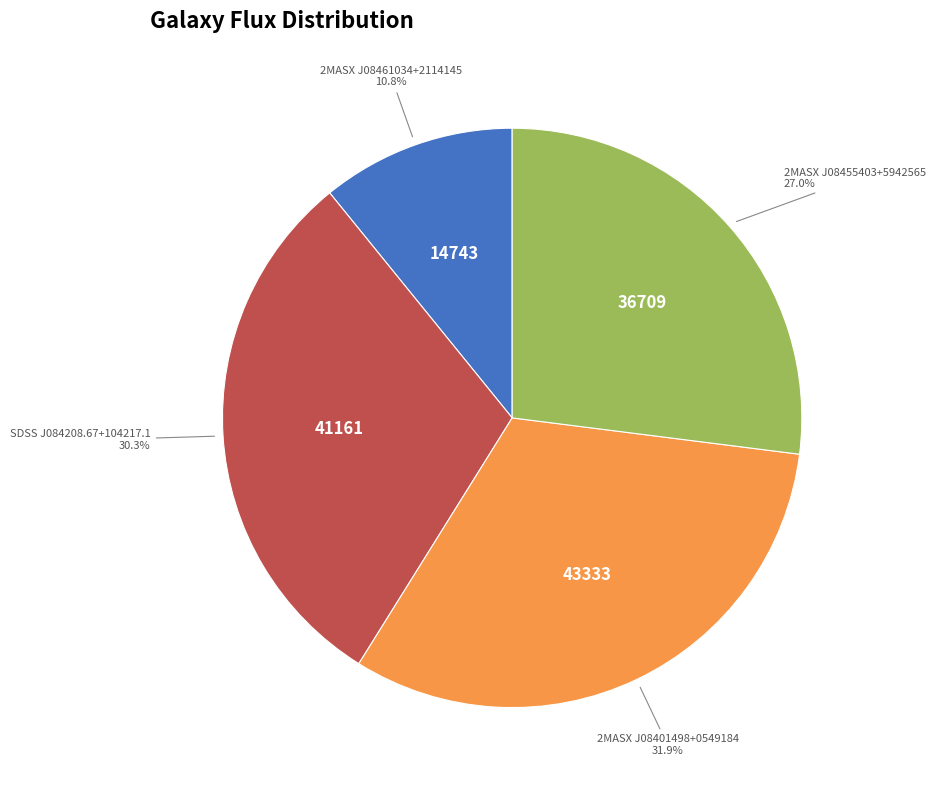

Is there any slice that represents more than half of the pie?

No